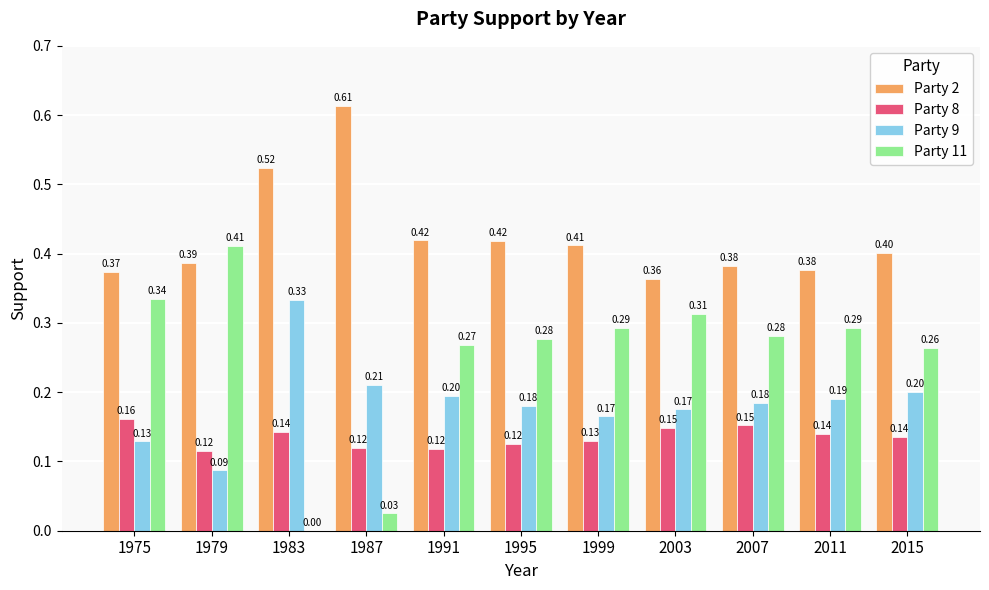

The Party 11 series shows 0.5 at 2011. True or false?

False